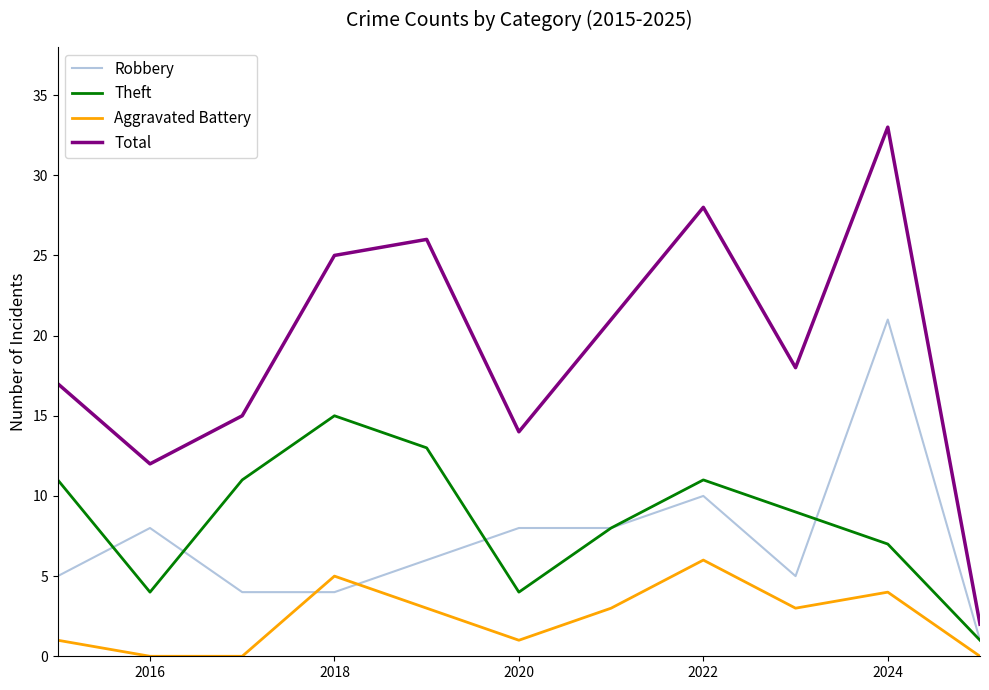

Rank the series by their maximum value, from highest to lowest.

Total, Robbery, Theft, Aggravated Battery